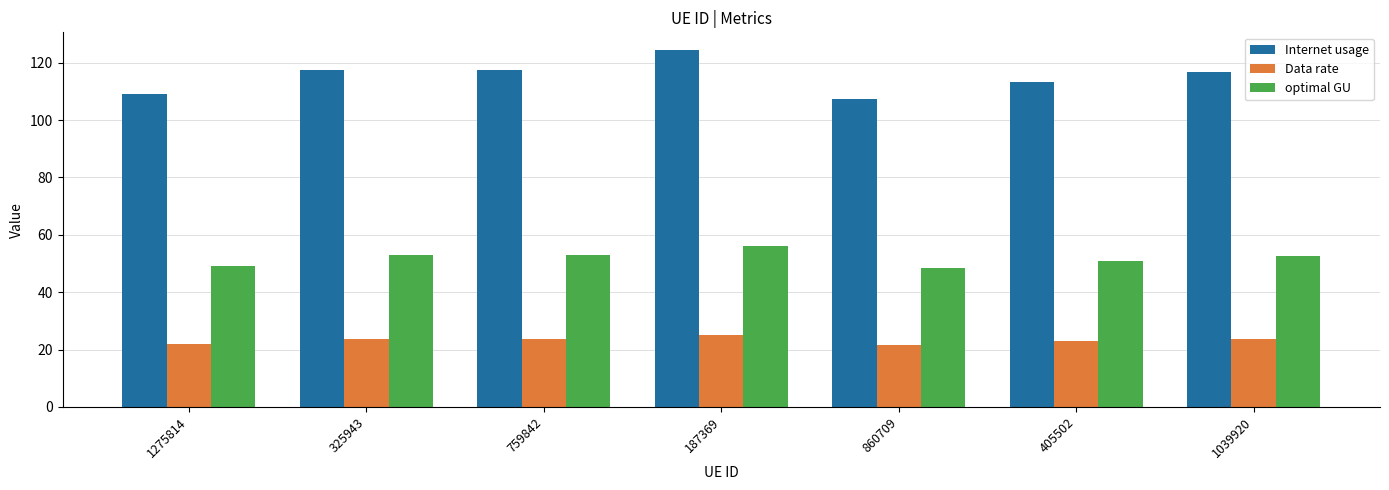

What is the average value of the Internet usage series?

115.1